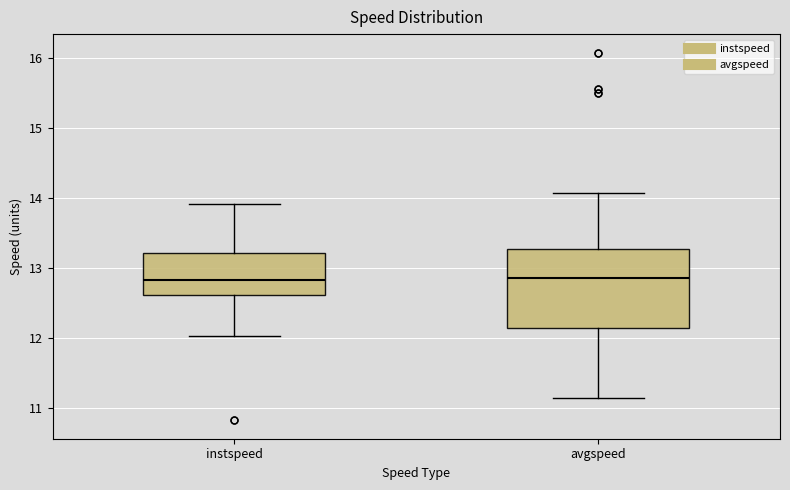

Reading left to right, read every box against the y-axis: the position of its median line, the range the box covers, and the ends of its whiskers. The values are not printed on the chart, so give them approximately, as read against the axis.

instspeed: median 12.8, box 12.6 to 13.2, whiskers 12.0 to 13.9
avgspeed: median 12.9, box 12.1 to 13.3, whiskers 11.1 to 14.1